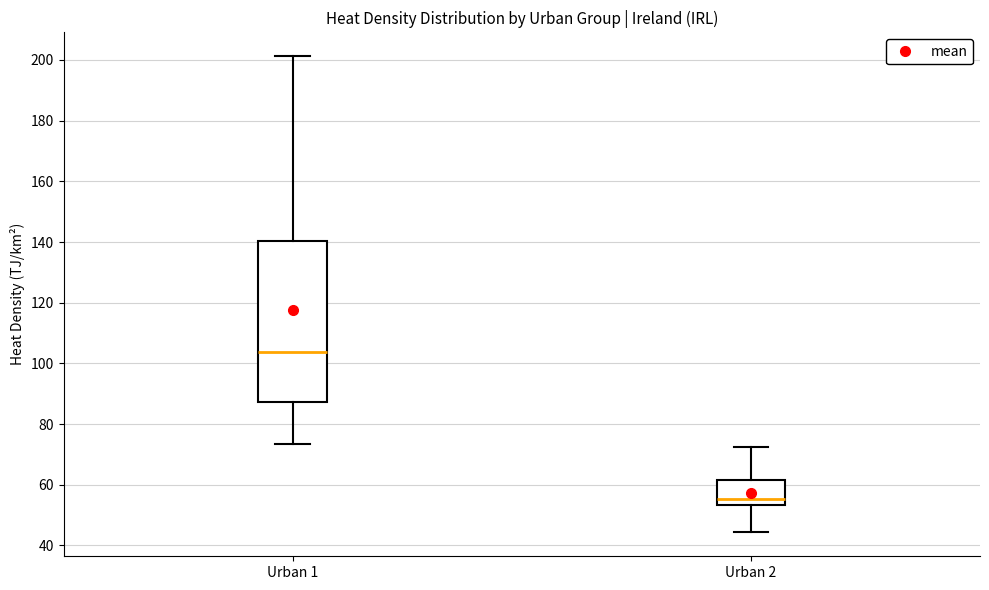

Where does the lower whisker of the box for Urban 2 end on the y-axis? The values are not printed on the chart, so give them approximately, as read against the axis.

44